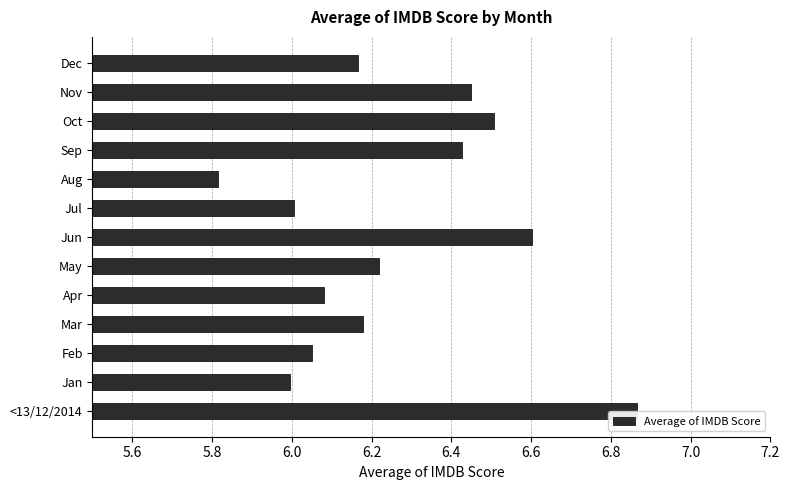

True or false: the data shows 4.4 at Jun.

False